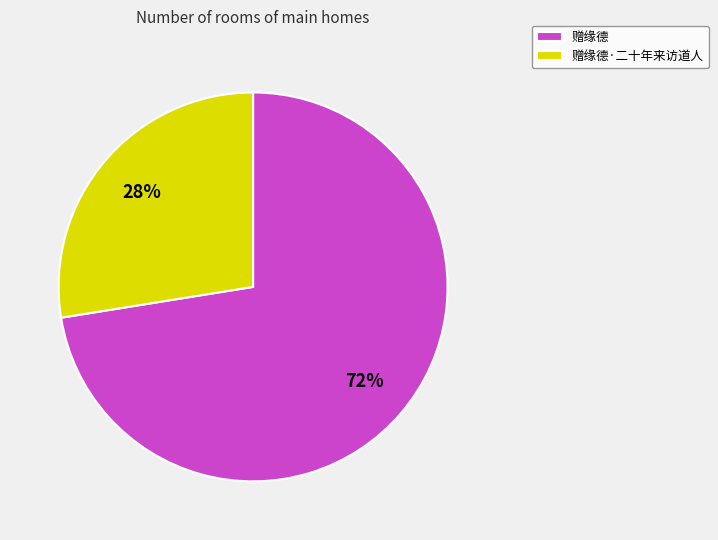

Count the number of slices in the pie.

2